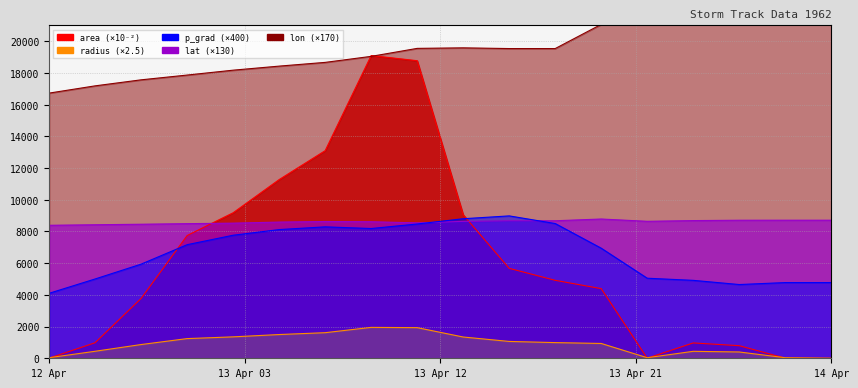

Between 22746.875 and 22748.5, which series saw the biggest shift?

area